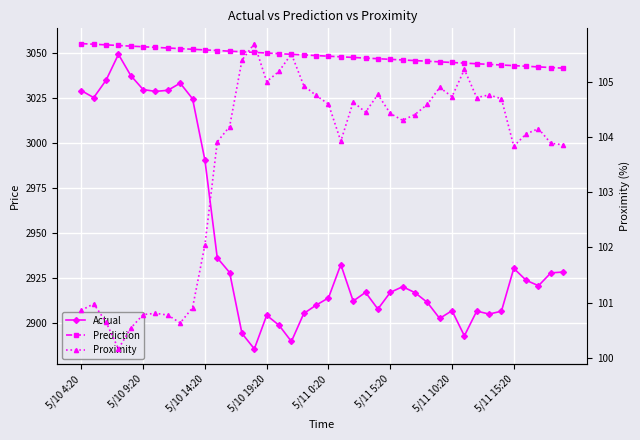

How many lines are shown in the chart?

3